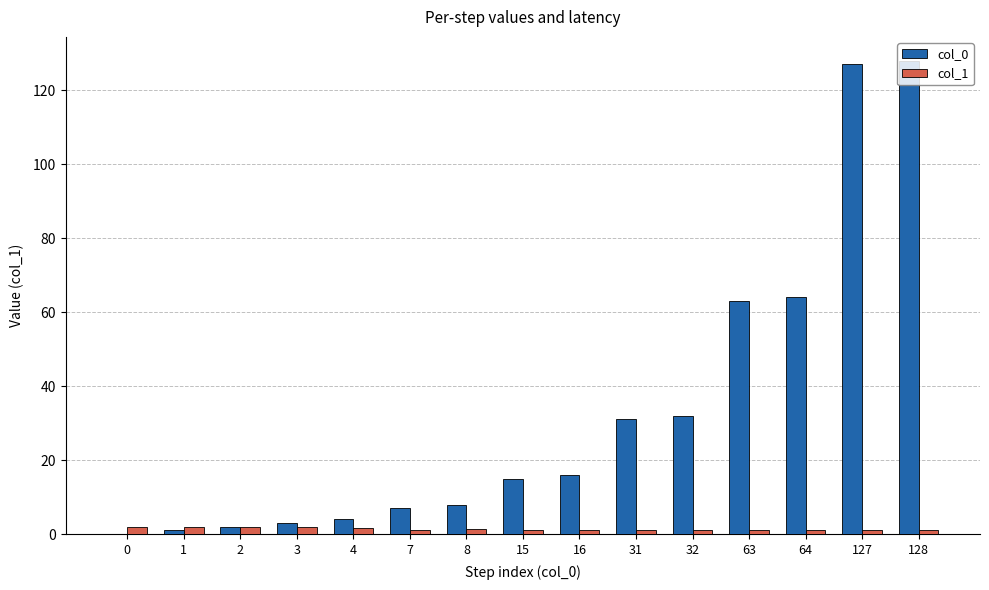

Are the bars horizontal?

No